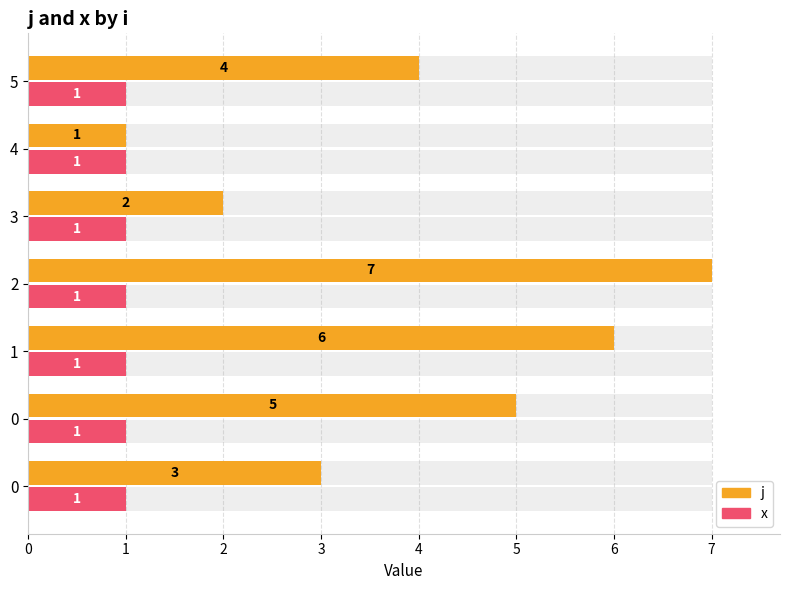

Are the bars horizontal?

Yes